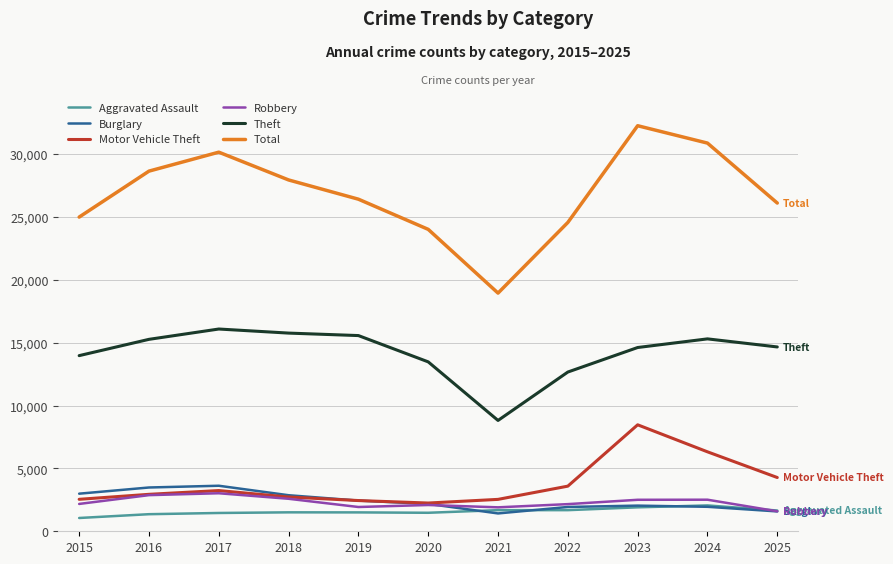

At how many categories does at least one series exceed 14636?

11